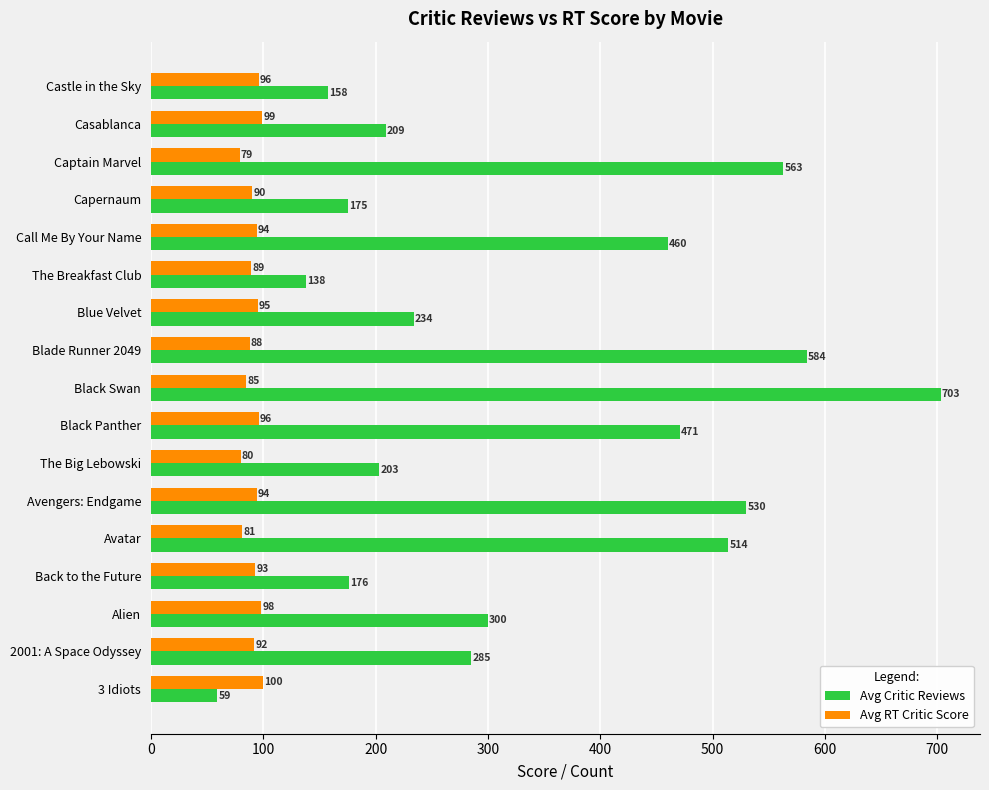

What is the difference between the highest and lowest values at Castle in the Sky?

62